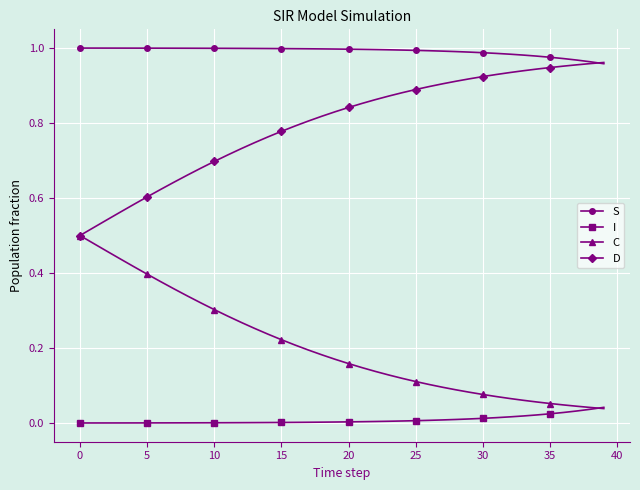

Which series has the largest total across all categories?

S